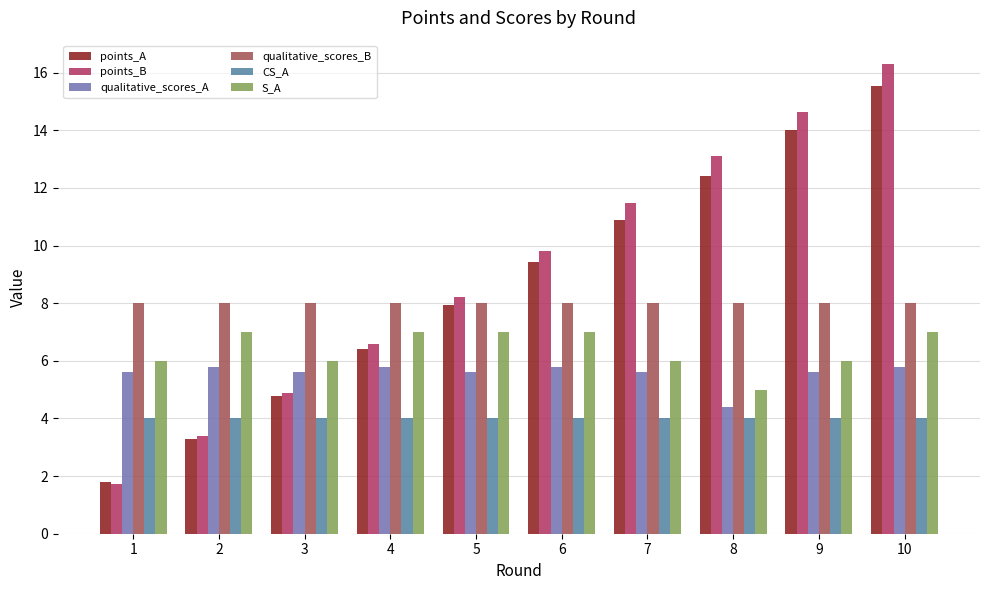

Where does the points_A series first go above 9?

6